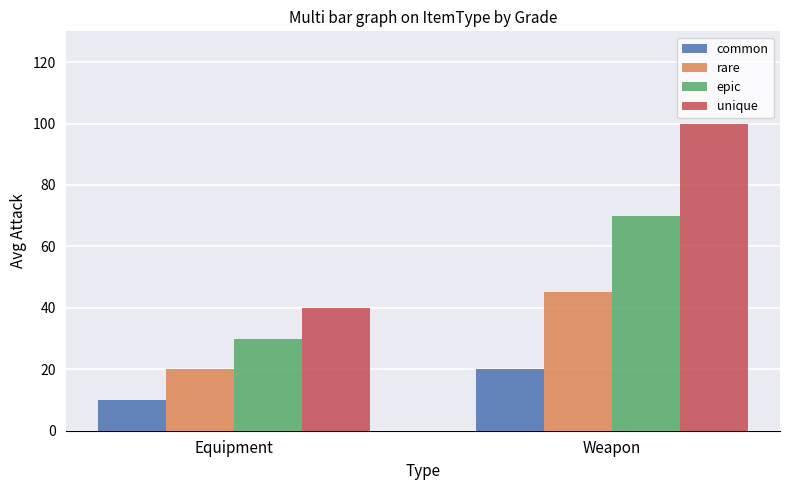

What is the sum of all rare values?

65